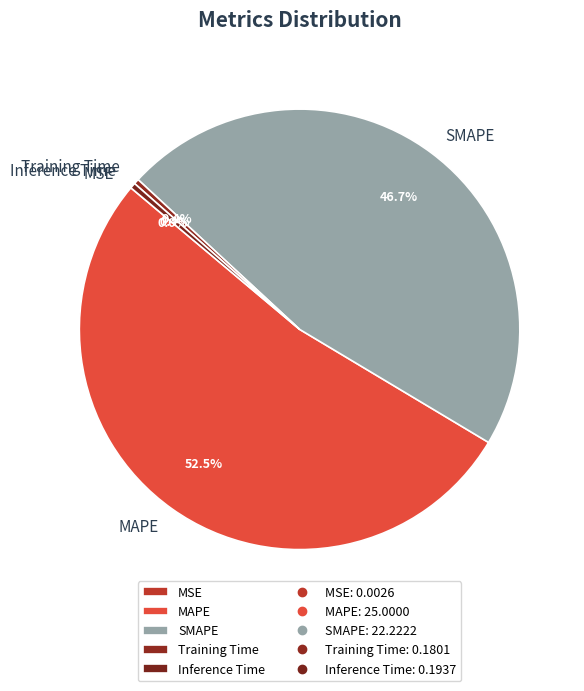

Do MAPE and Inference Time together represent more than half of the pie?

Yes